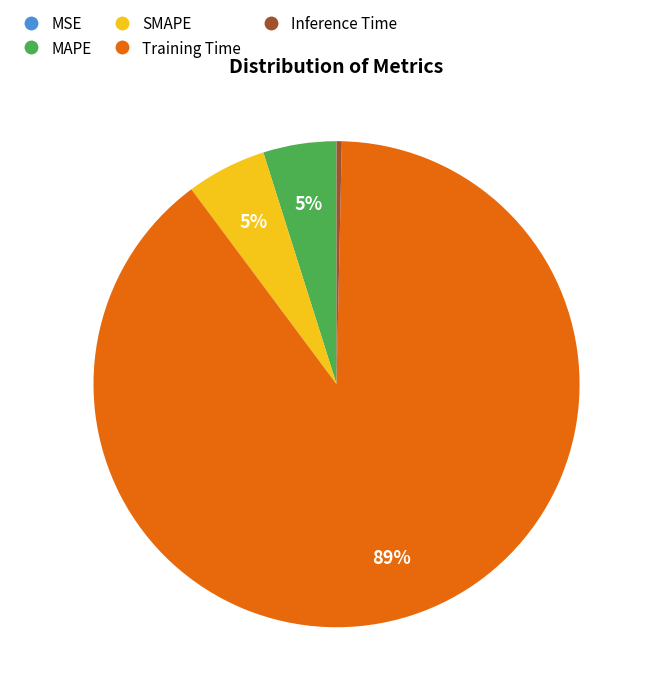

Is it true that SMAPE is 17% of the pie?

False